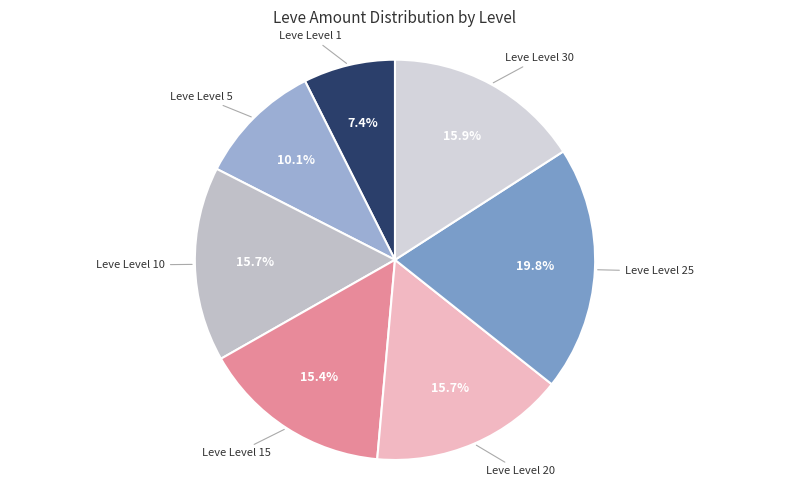

How many segments does this pie chart have?

7